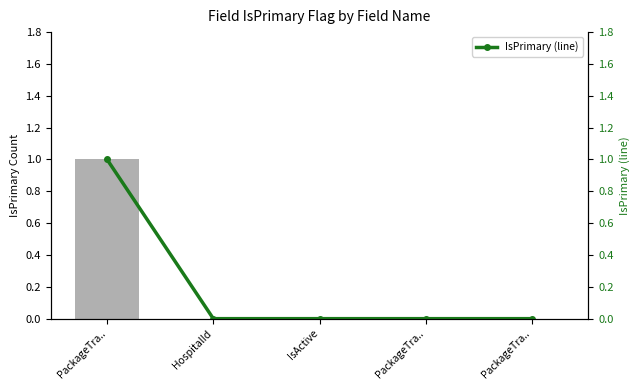

What is the label of the 1st bar from the right?

PackageTra..